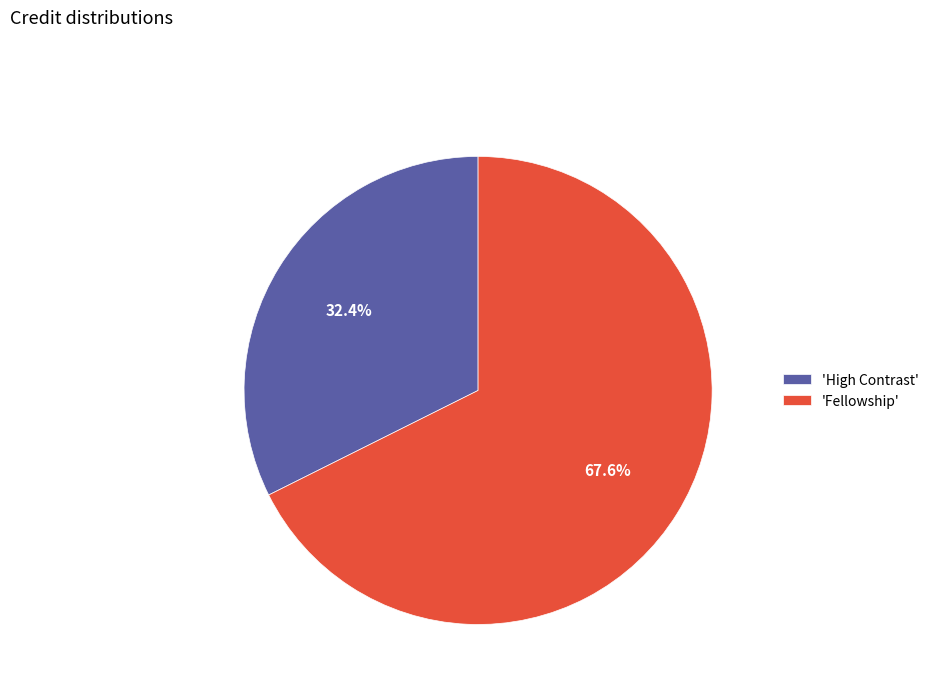

Count the number of slices in the pie.

2